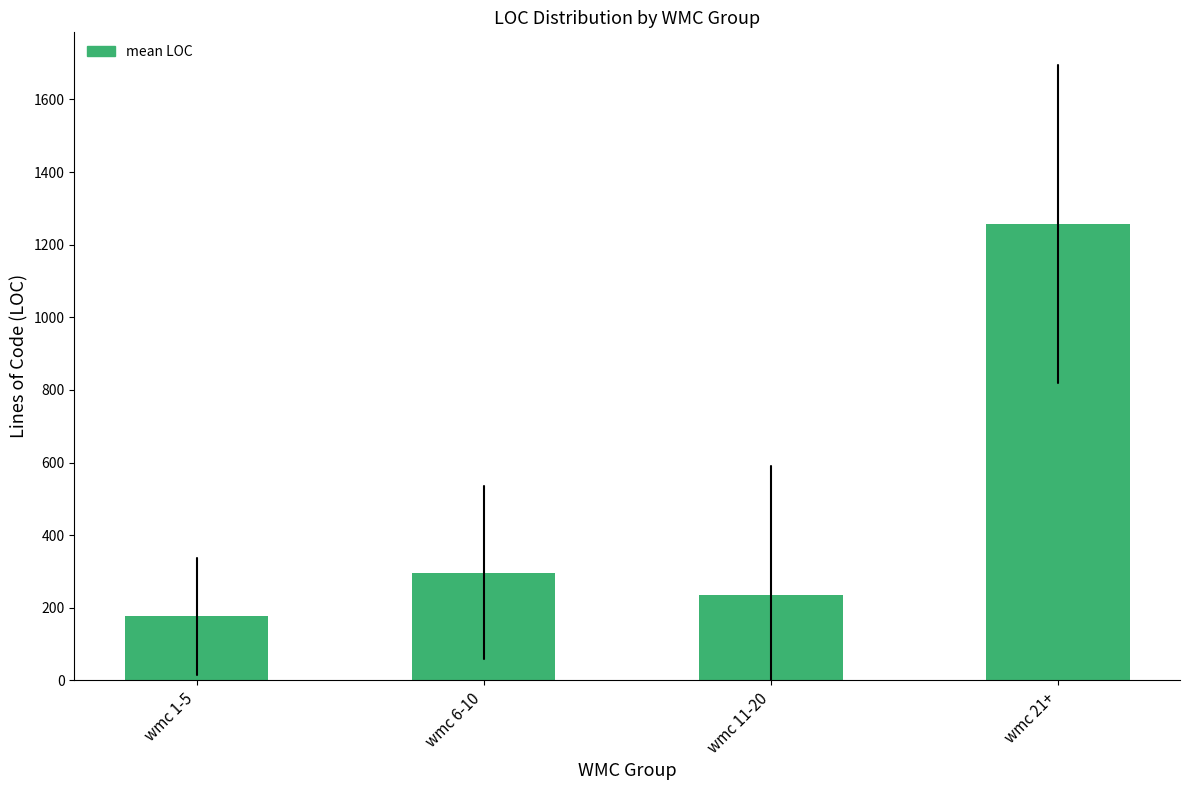

Reading left to right, list all the values displayed in this chart.

wmc 1-5=176.5	wmc 6-10=296.5	wmc 11-20=235.1	wmc 21+=1257.0